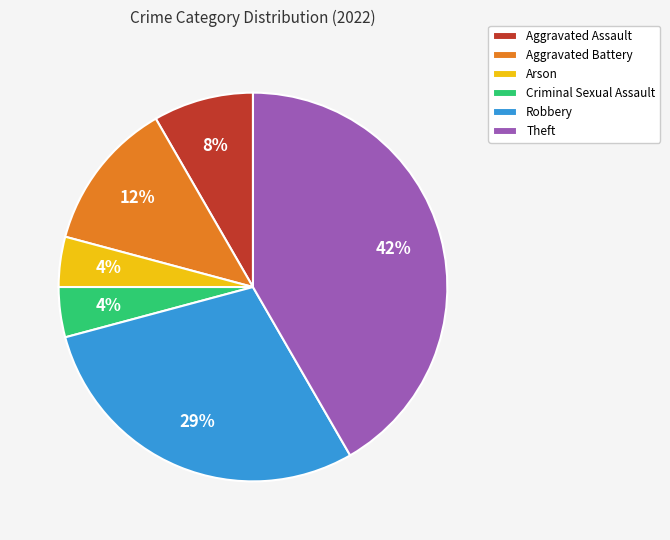

Is Aggravated Battery the majority of the pie?

No